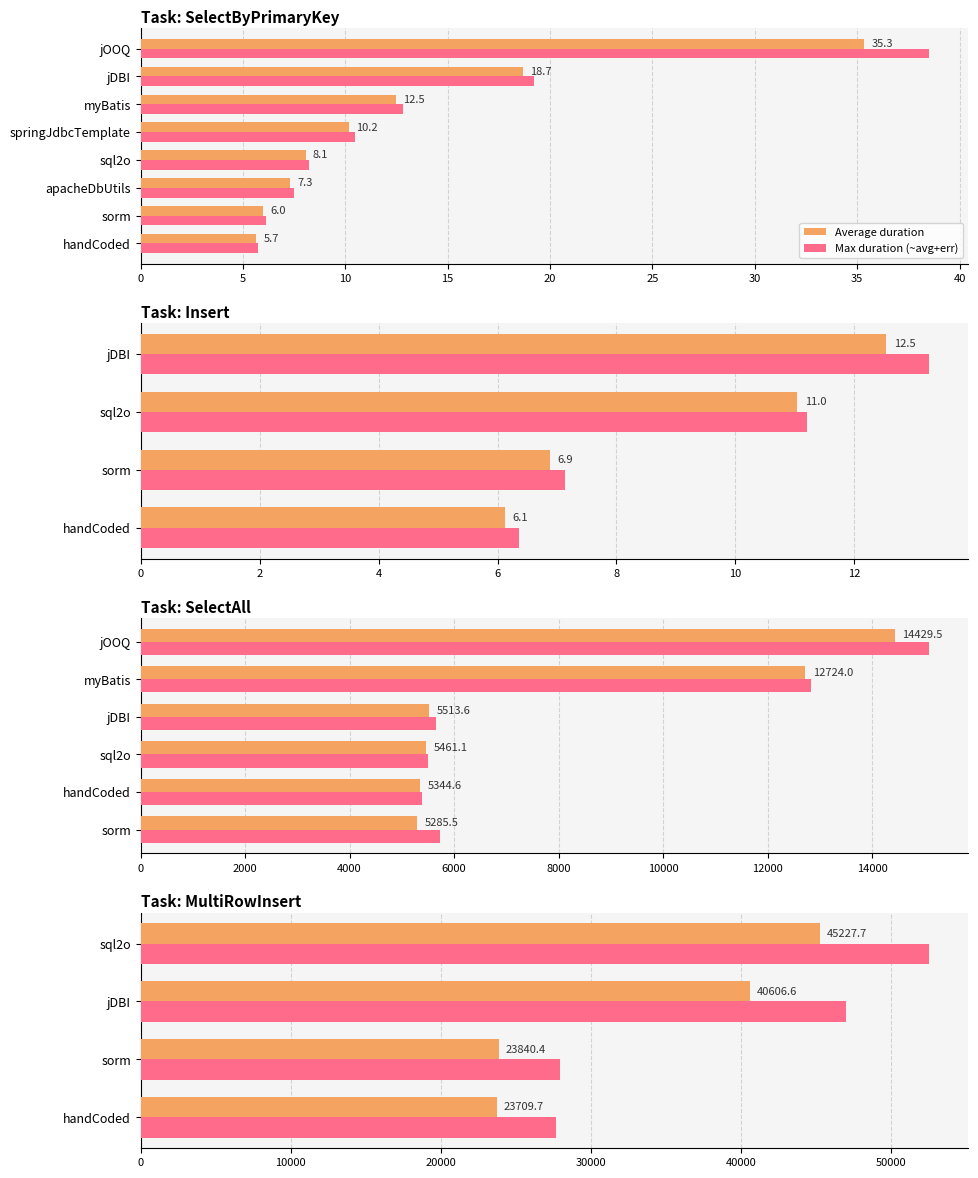

List the series in order of their peak value, lowest first.

Average duration, Max duration (~avg+err)